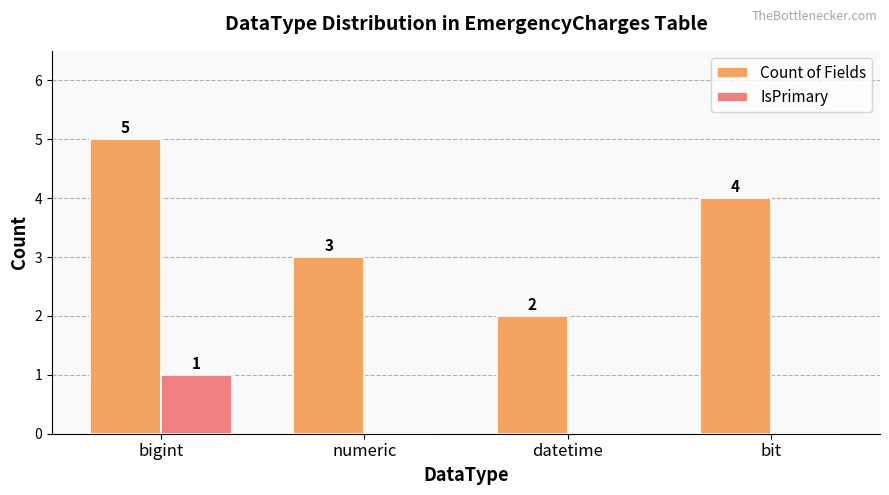

Is the value of Count of Fields at bit greater than the value of IsPrimary at bigint?

Yes